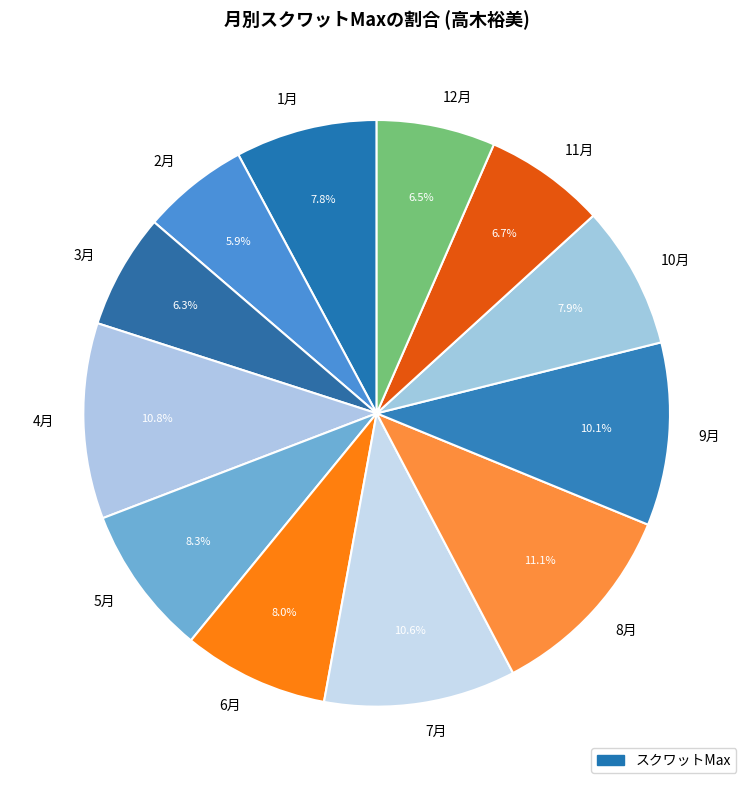

How many segments does this pie chart have?

12